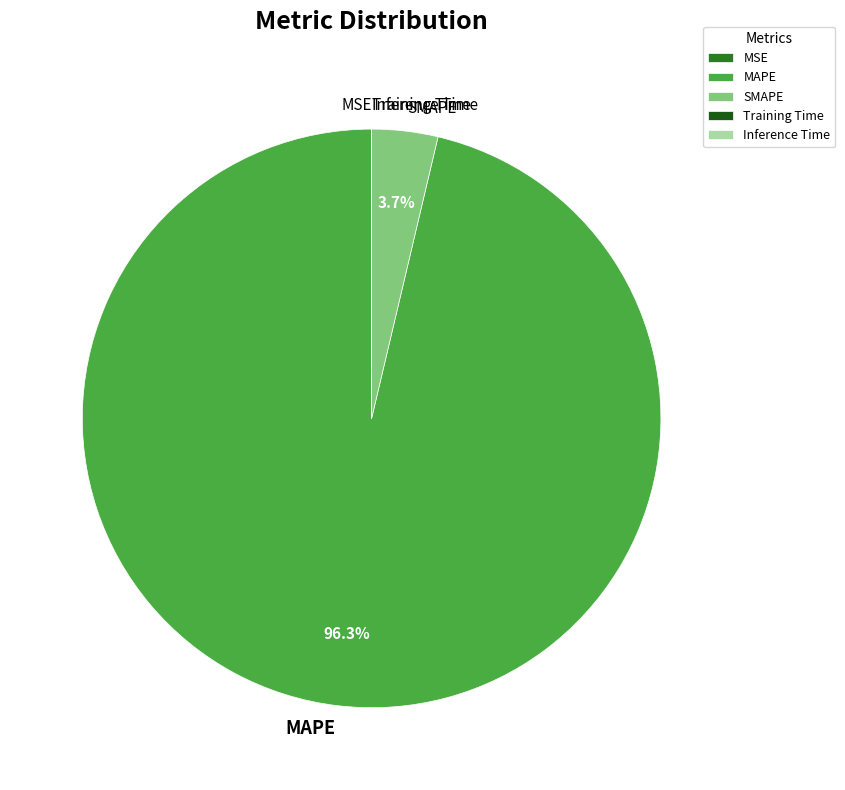

Which slice is the largest?

MAPE